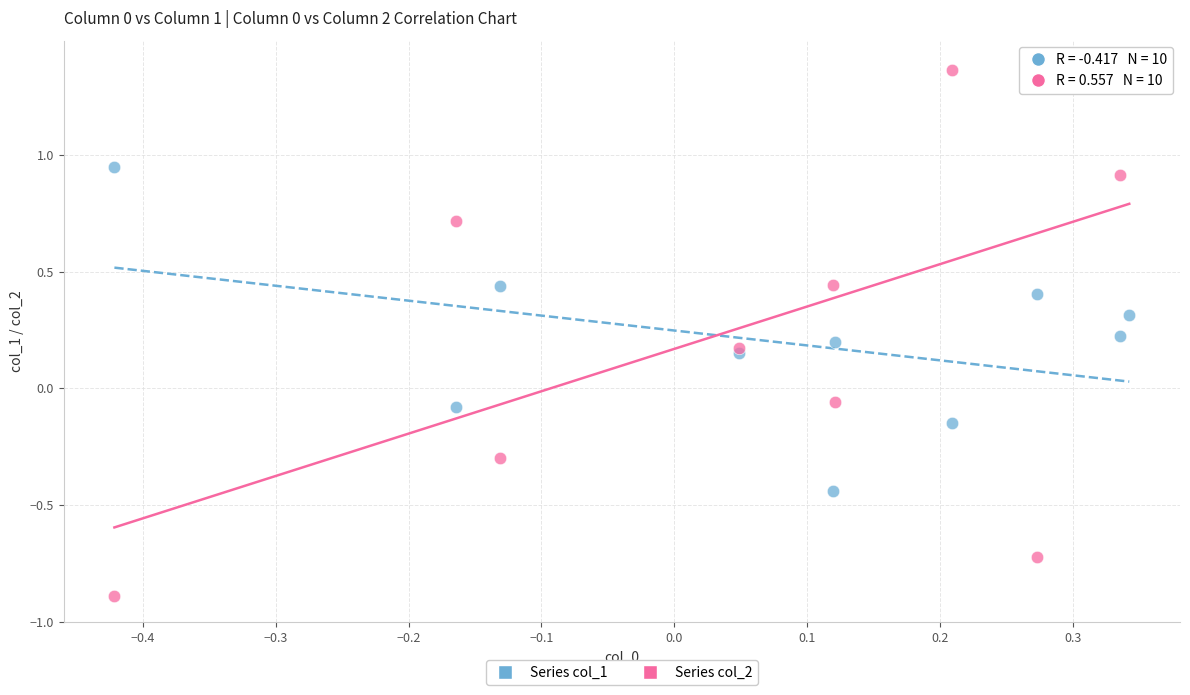

Which series reaches the minimum Y coordinate?

Series col_2